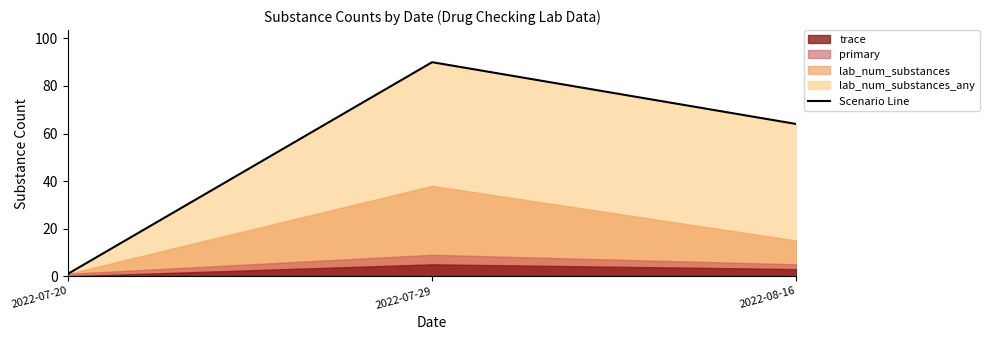

What is the label of the 1st point from the right?

2022-08-16